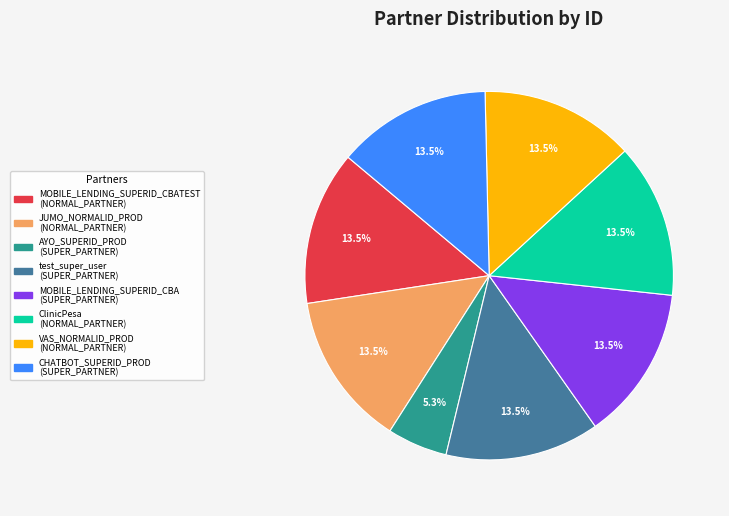

To the nearest percent, what is the difference between the largest and smallest slice percentages?

8%